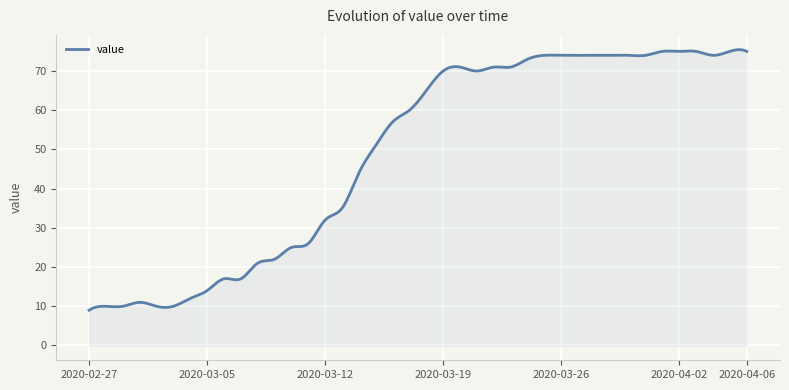

What is the maximum value shown in the chart?

75.4